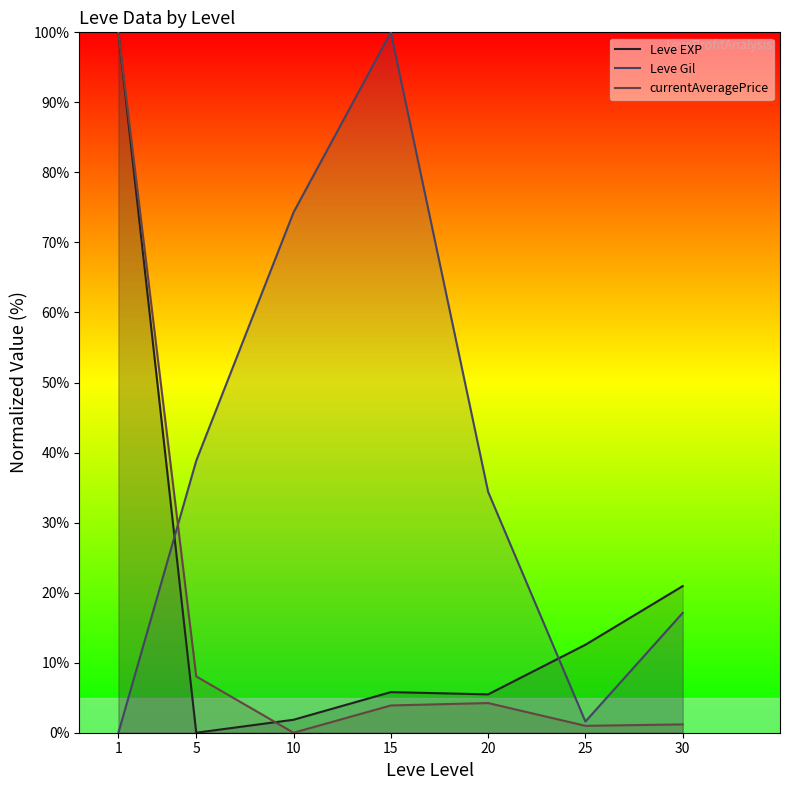

True or false: Leve EXP has a value of 47.2 at 5.

False